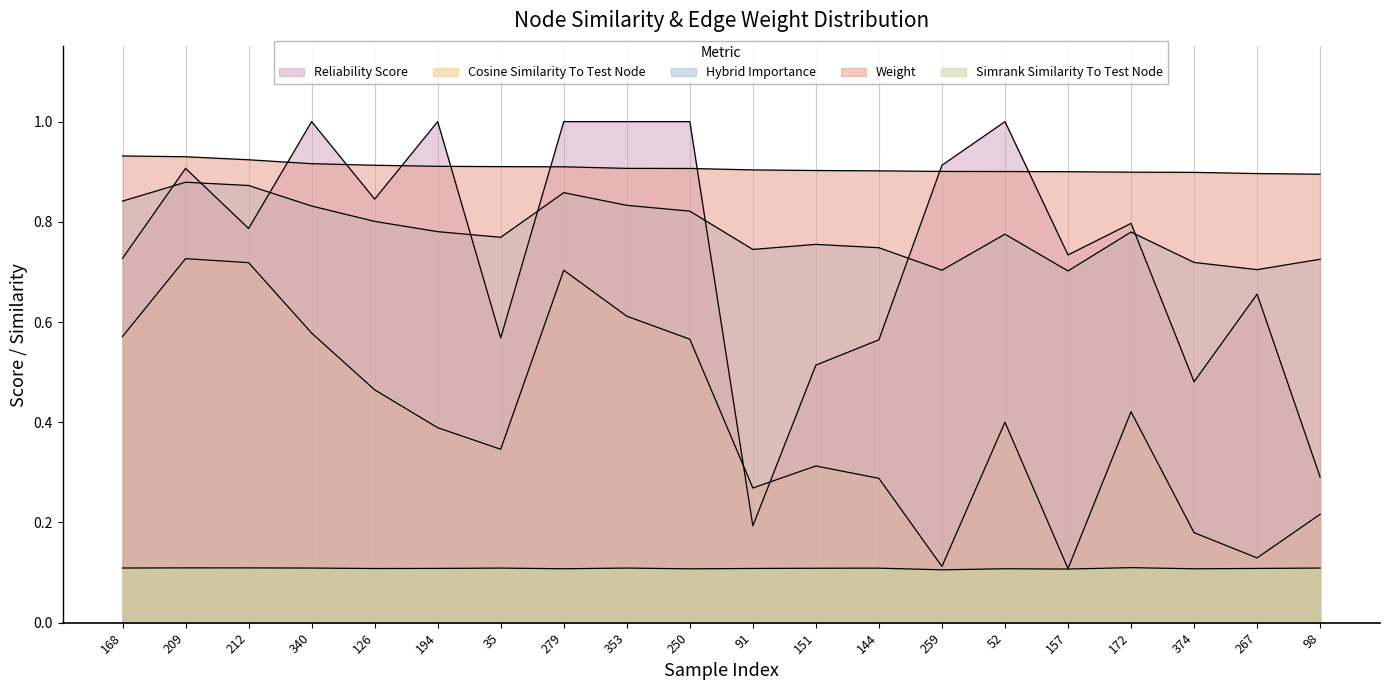

True or false: weight and cosine_similarity_to_test_node intersect in this chart.

False